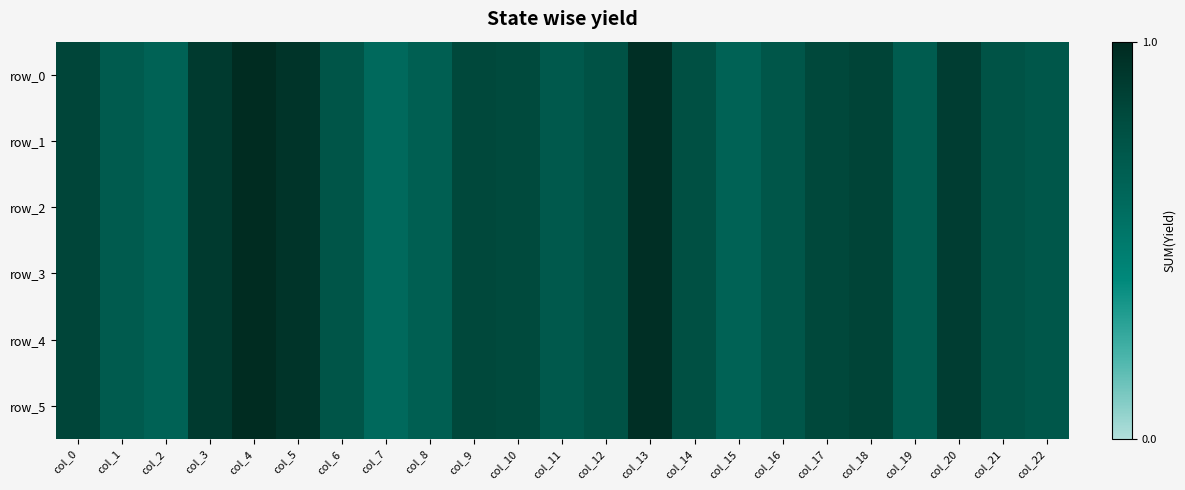

True or false: row_4 has a value of 1.4 at col_17.

False